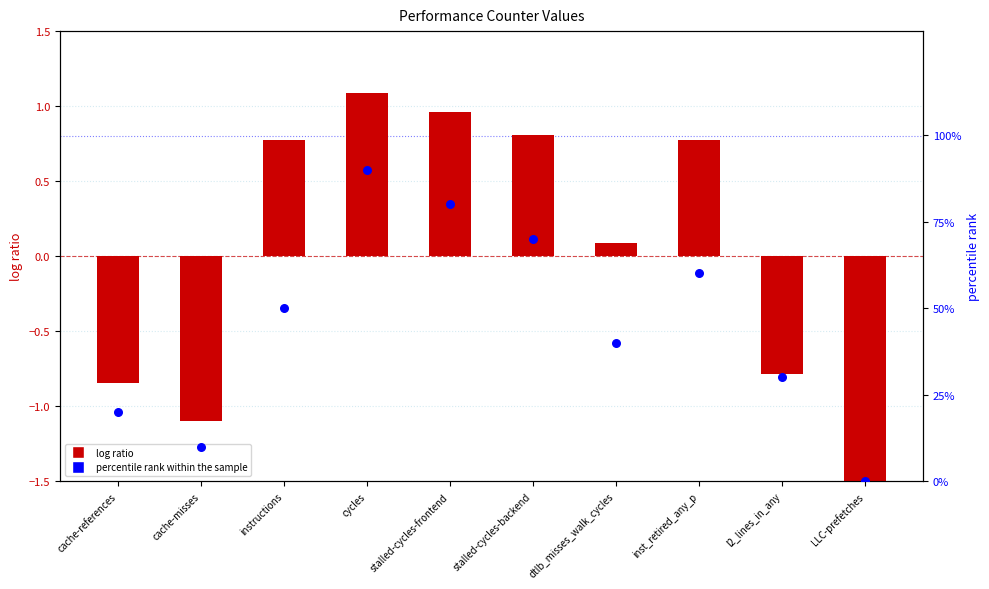

What are all the series names shown in the legend?

log ratio, percentile rank within the sample